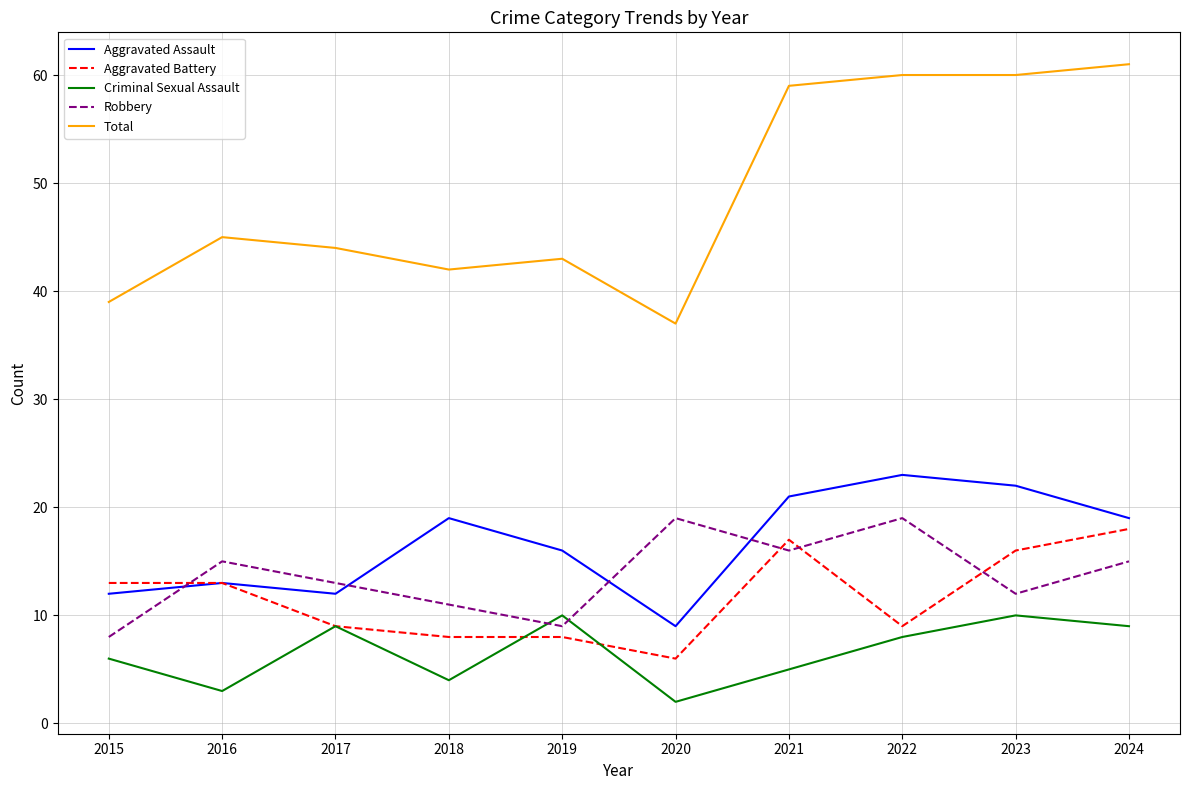

True or false: Robbery and Total intersect in this chart.

False